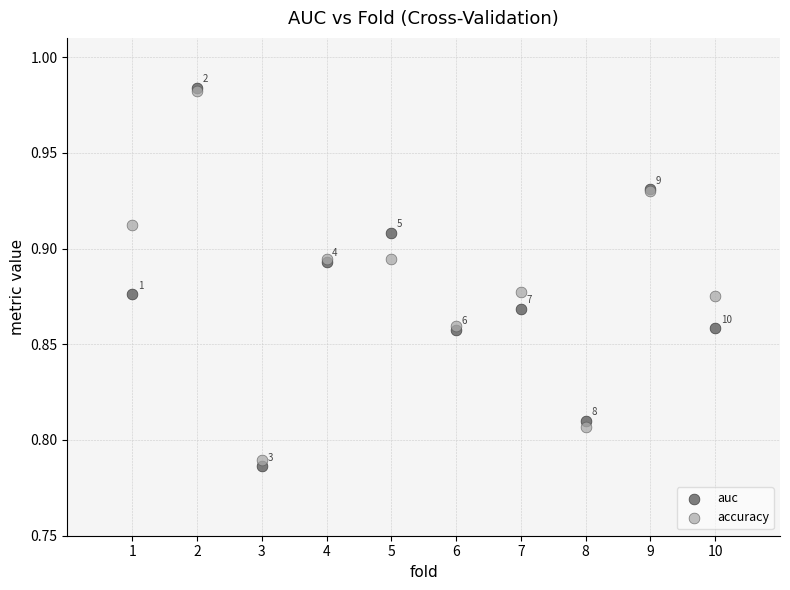

What are all the series names shown in the legend?

auc, accuracy